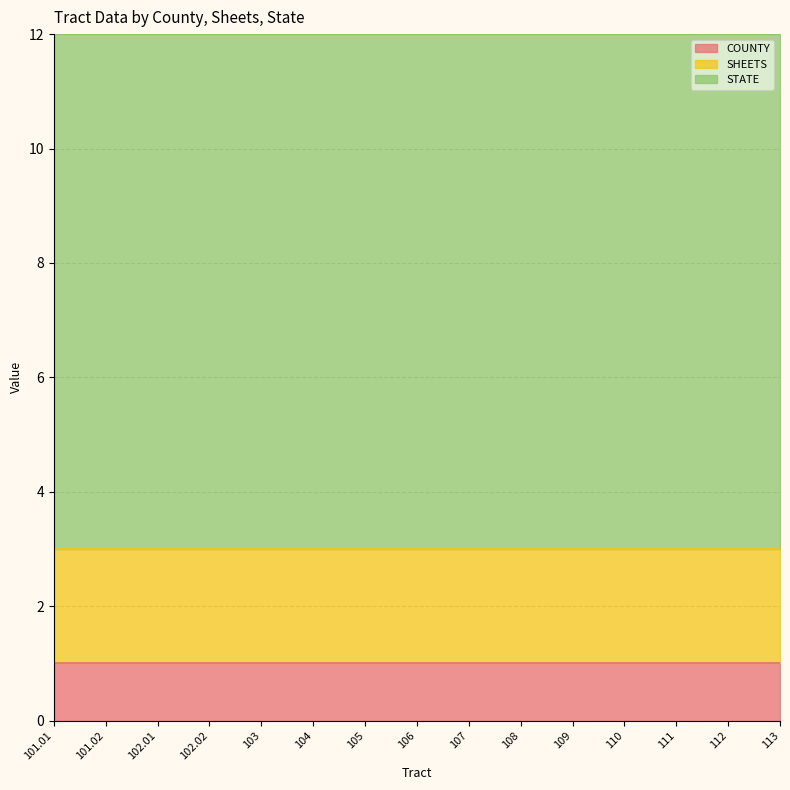

Which label corresponds to the largest value in the chart?

101.01